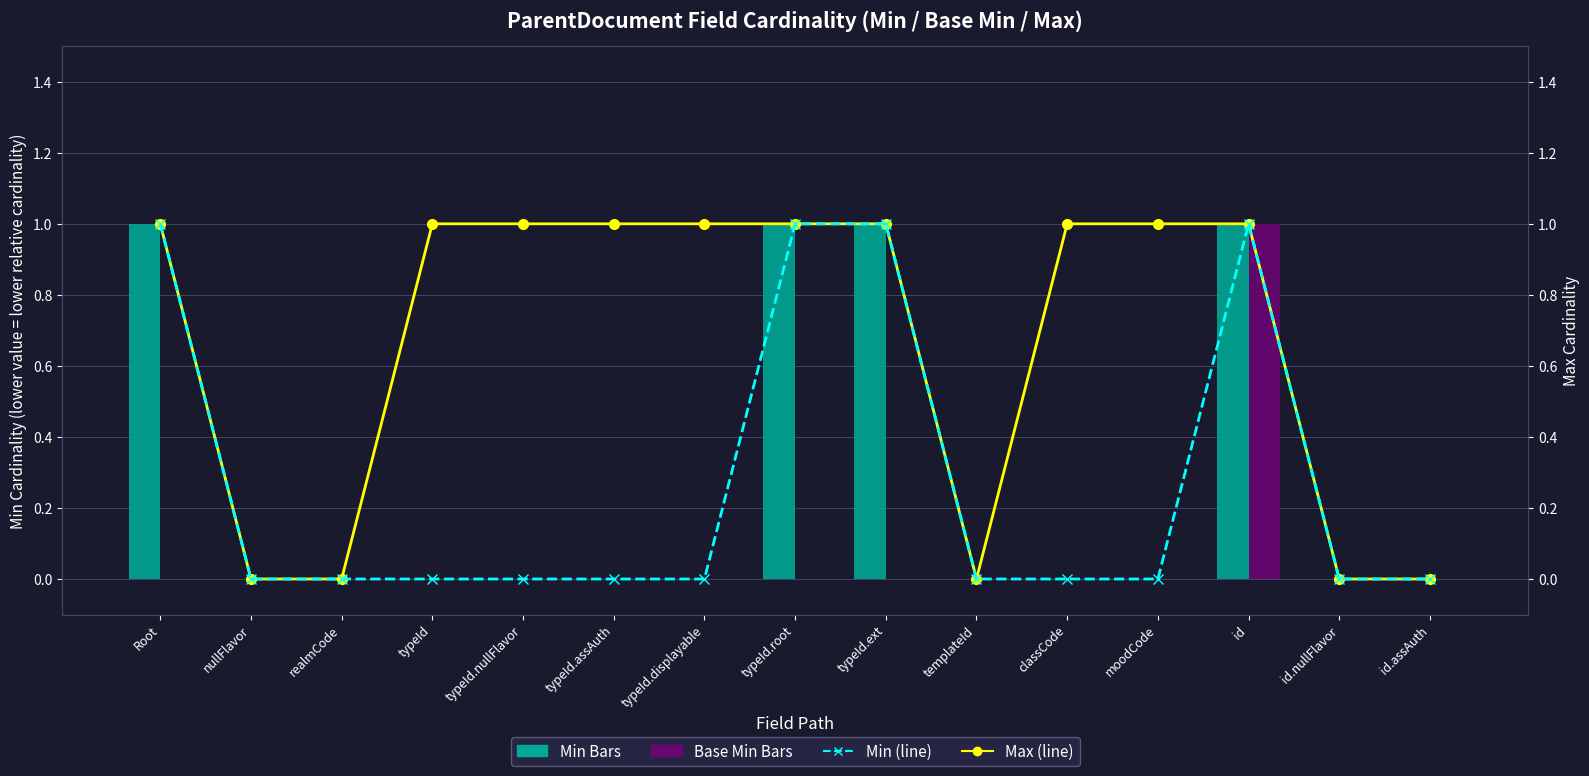

The value of Min (line) at id.nullFlavor is 0. True or false?

True